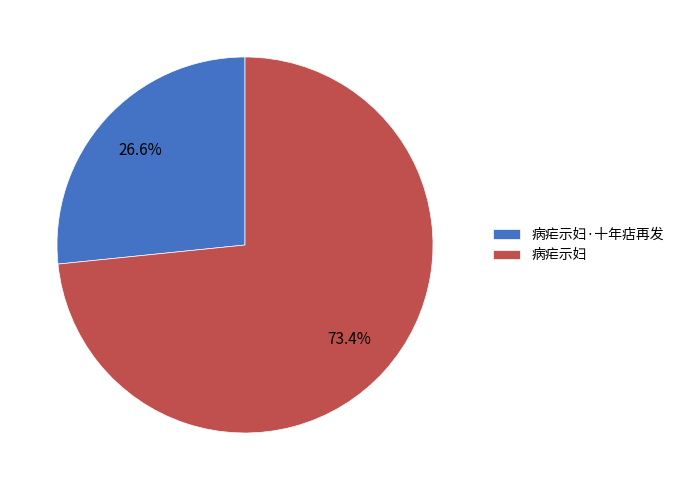

Count the number of slices in the pie.

2